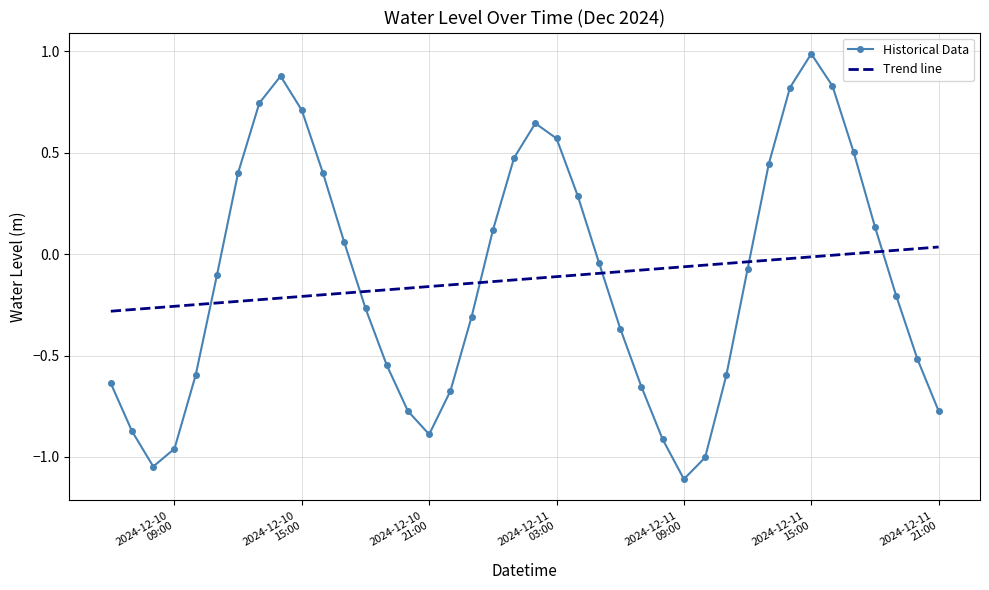

What is the difference between the maximum and minimum values in the Historical Data series?

2.1